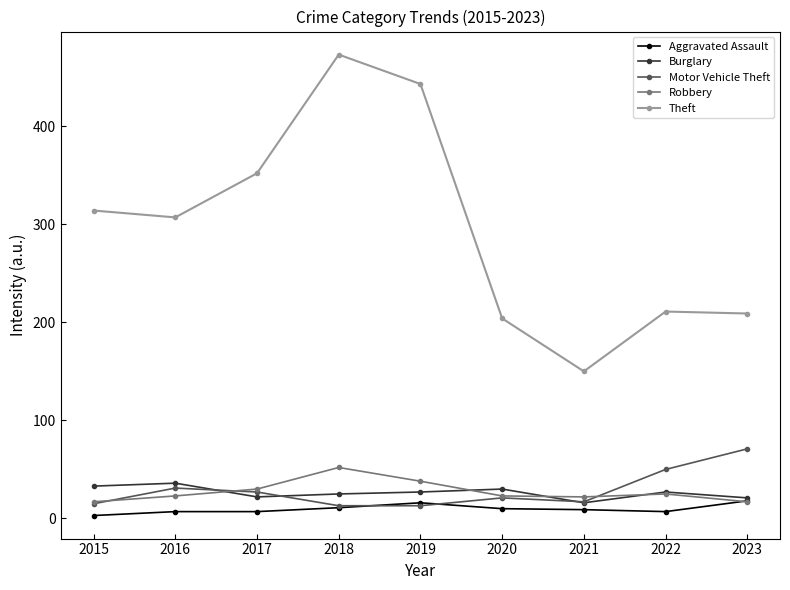

The value of Robbery at 2020 is 23. True or false?

True